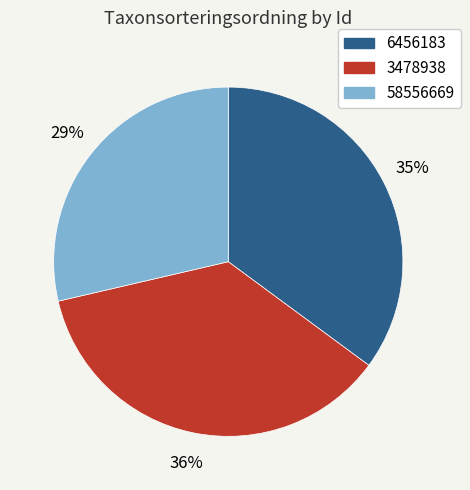

How many slices are in this pie chart?

3